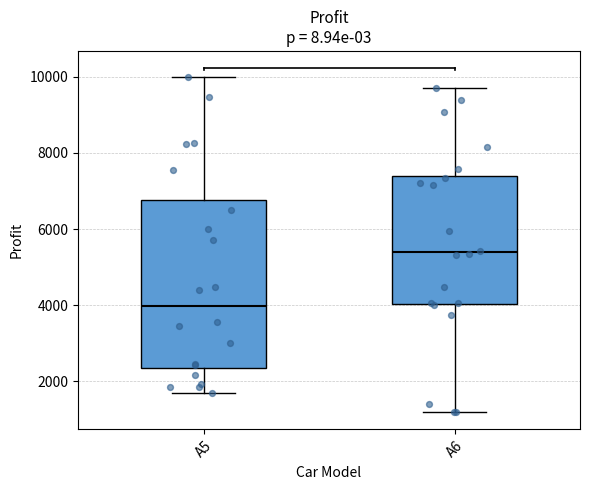

Where is the upper edge of the box for A6 on the y-axis? The values are not printed on the chart, so give them approximately, as read against the axis.

7400